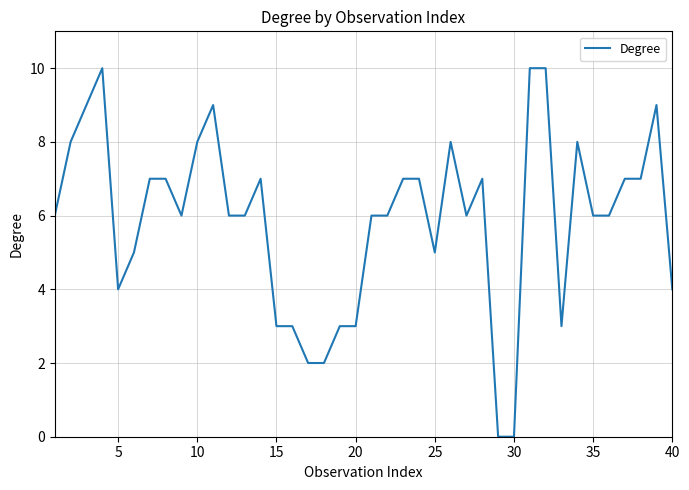

What is the difference between the maximum and minimum values?

10